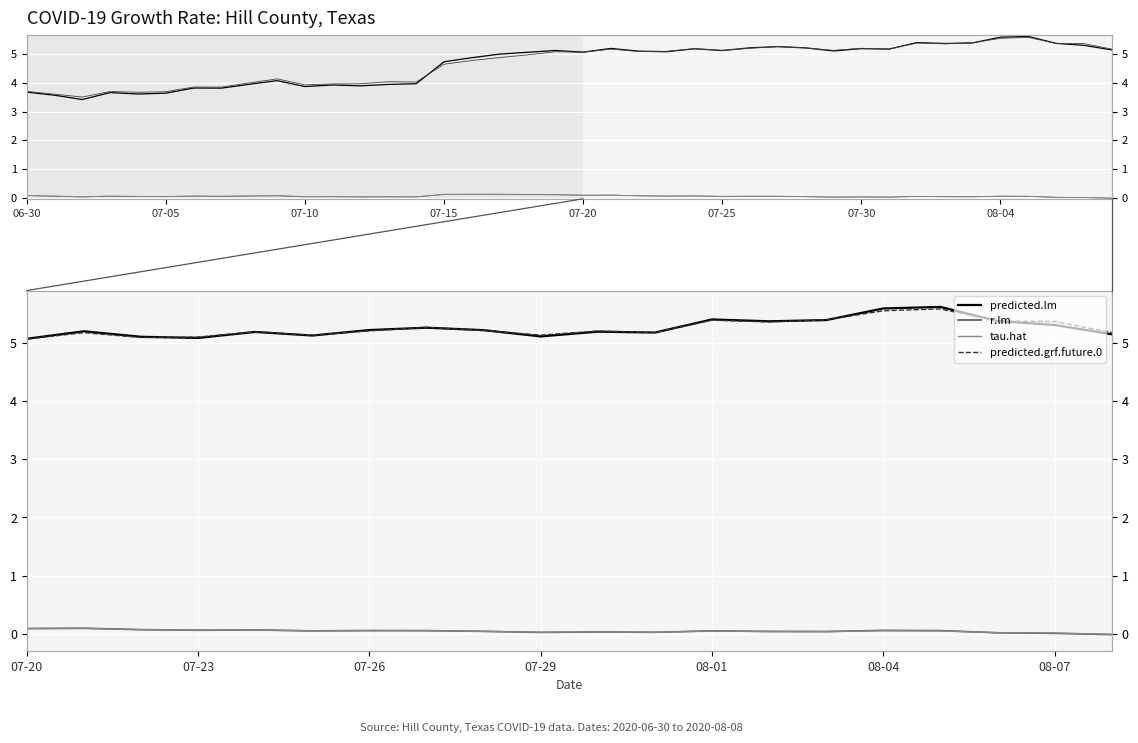

Rank the series at 07-10 from highest to lowest value.

predicted.lm, predicted.grf.future.0, r.lm, tau.hat